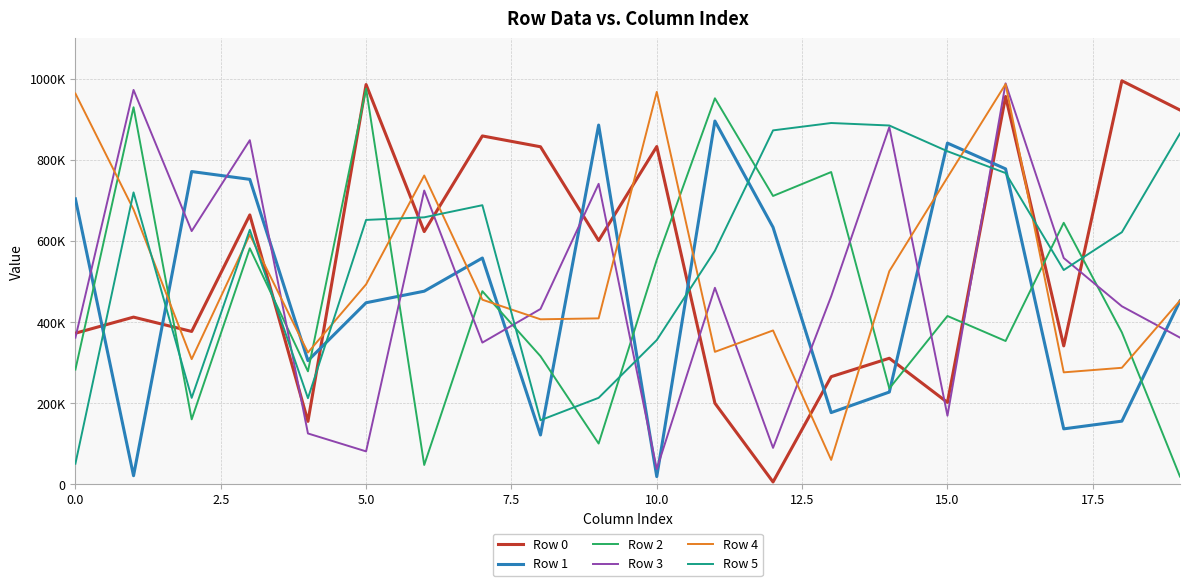

Does the chart display data point markers on the line(s)?

No